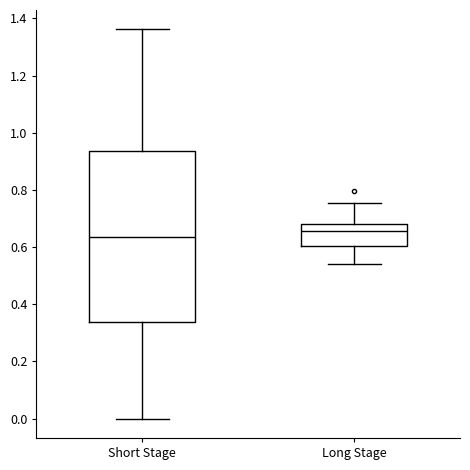

Reading left to right, transcribe this box plot: for each box, give where its median line is, the range the box spans, and where its two whiskers end, as read against the y-axis. The values are not printed on the chart, so give them approximately, as read against the axis.

Short Stage: median 0.64, box 0.34 to 0.94, whiskers 0.00 to 1.36
Long Stage: median 0.66, box 0.60 to 0.68, whiskers 0.54 to 0.76